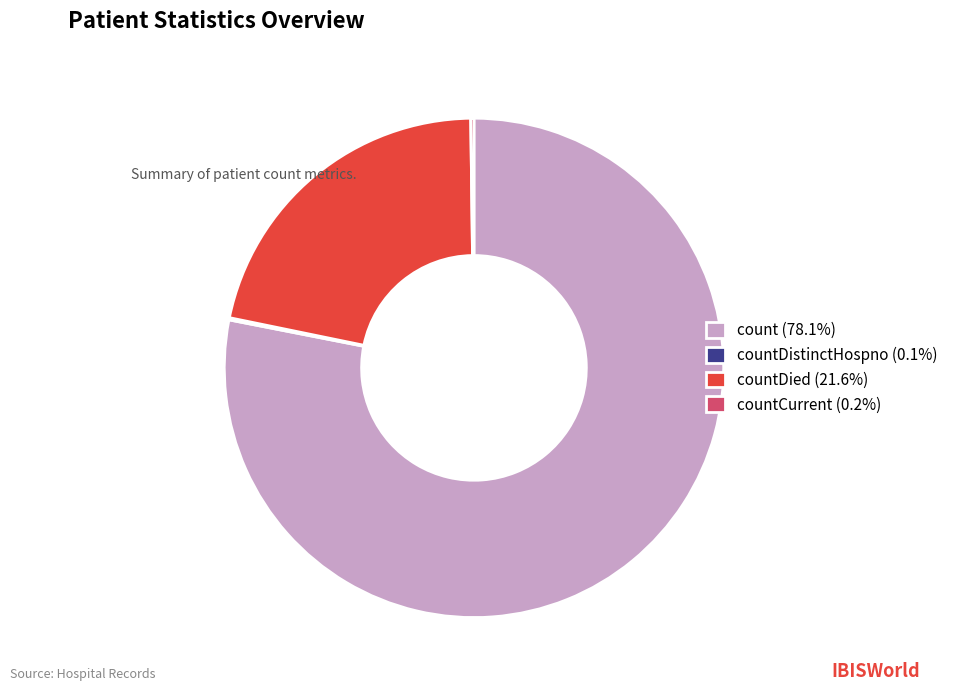

Is there a majority slice in this chart?

Yes